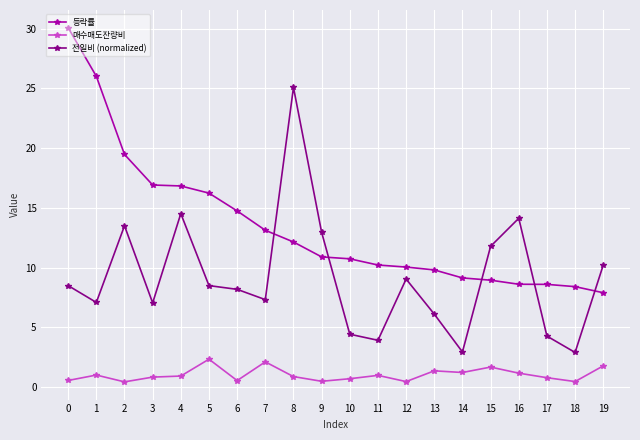

How many data points does each series have?

20